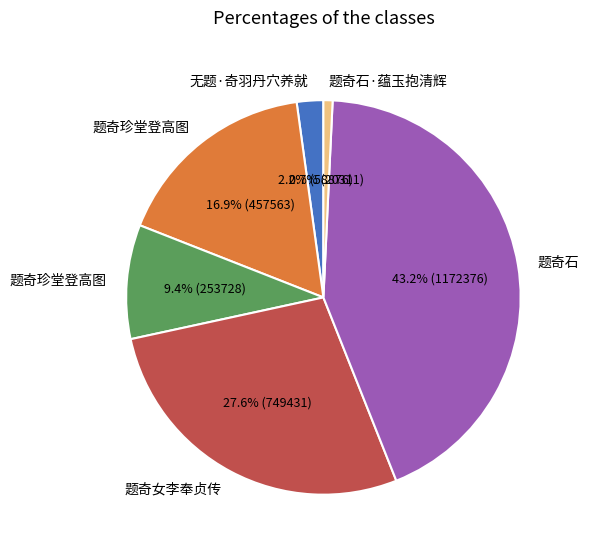

Is there any slice that represents more than half of the pie?

No